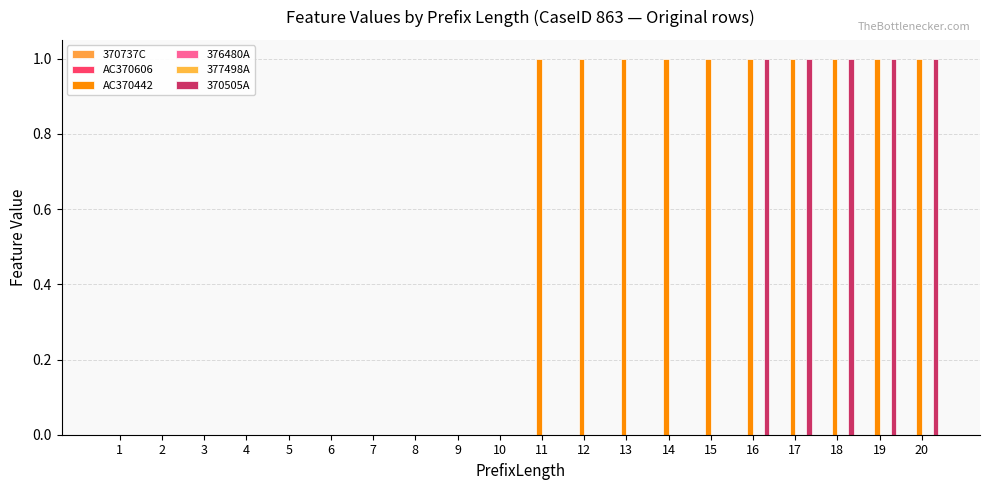

Reading right to left, list all the values displayed in this chart.

370737C: 20=0	19=0	18=0	17=0	16=0	15=0	14=0	13=0	12=0	11=0	10=0	9=0	8=0	7=0	6=0	5=0	4=0	3=0	2=0	1=0
AC370606: 20=0	19=0	18=0	17=0	16=0	15=0	14=0	13=0	12=0	11=0	10=0	9=0	8=0	7=0	6=0	5=0	4=0	3=0	2=0	1=0
AC370442: 20=1	19=1	18=1	17=1	16=1	15=1	14=1	13=1	12=1	11=1	10=0	9=0	8=0	7=0	6=0	5=0	4=0	3=0	2=0	1=0
376480A: 20=0	19=0	18=0	17=0	16=0	15=0	14=0	13=0	12=0	11=0	10=0	9=0	8=0	7=0	6=0	5=0	4=0	3=0	2=0	1=0
377498A: 20=0	19=0	18=0	17=0	16=0	15=0	14=0	13=0	12=0	11=0	10=0	9=0	8=0	7=0	6=0	5=0	4=0	3=0	2=0	1=0
370505A: 20=1	19=1	18=1	17=1	16=1	15=0	14=0	13=0	12=0	11=0	10=0	9=0	8=0	7=0	6=0	5=0	4=0	3=0	2=0	1=0